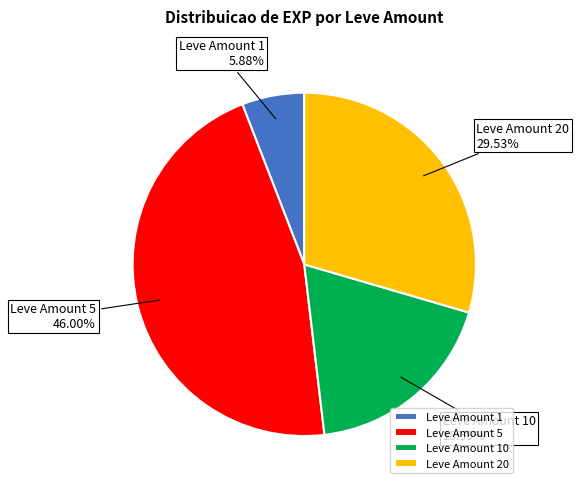

How many slices are in this pie chart?

4